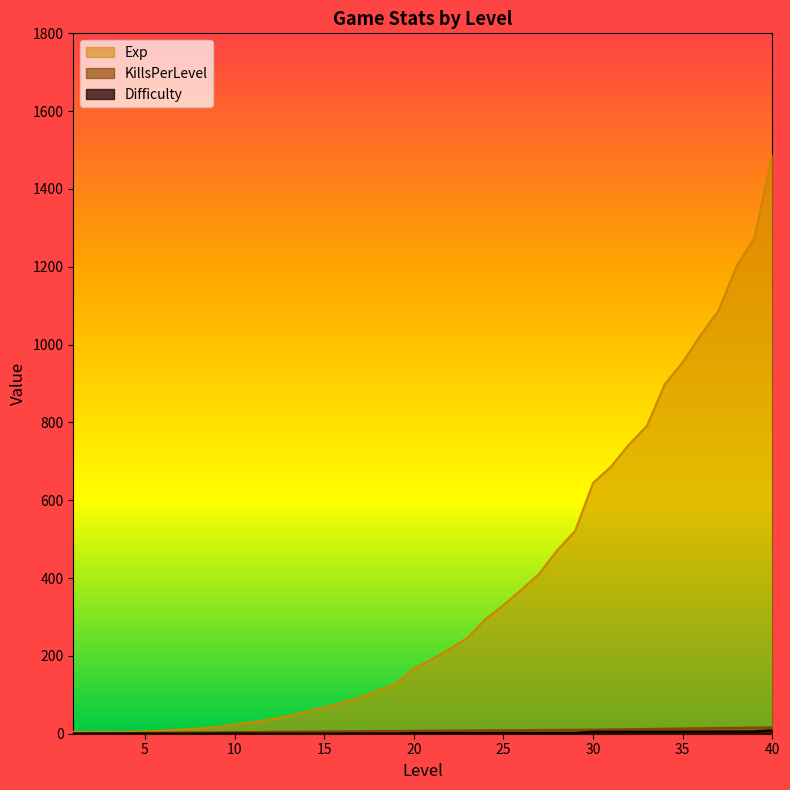

At which label is Difficulty closest to 4?

30